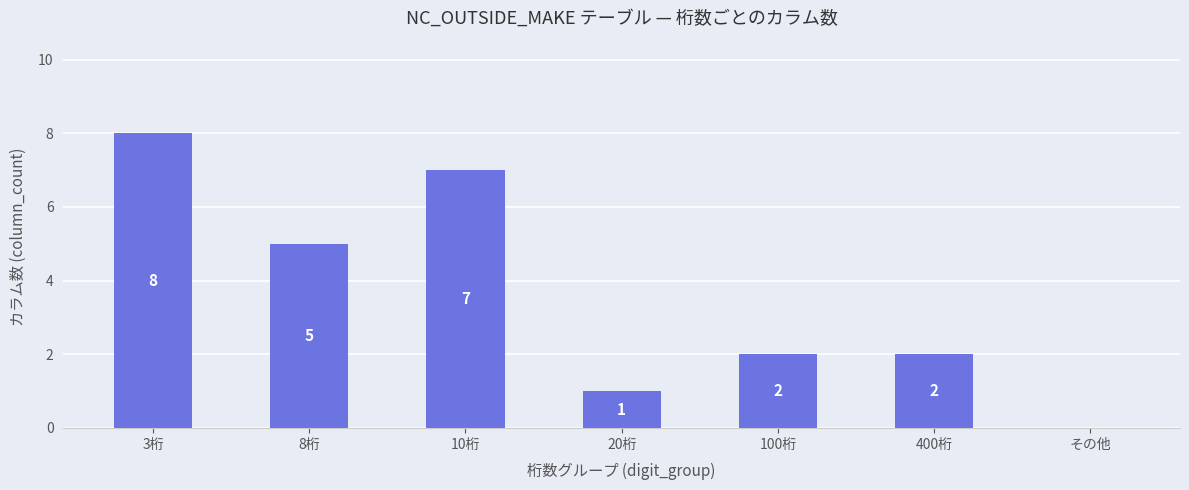

What is the sum of the values at 3桁 and 10桁?

15